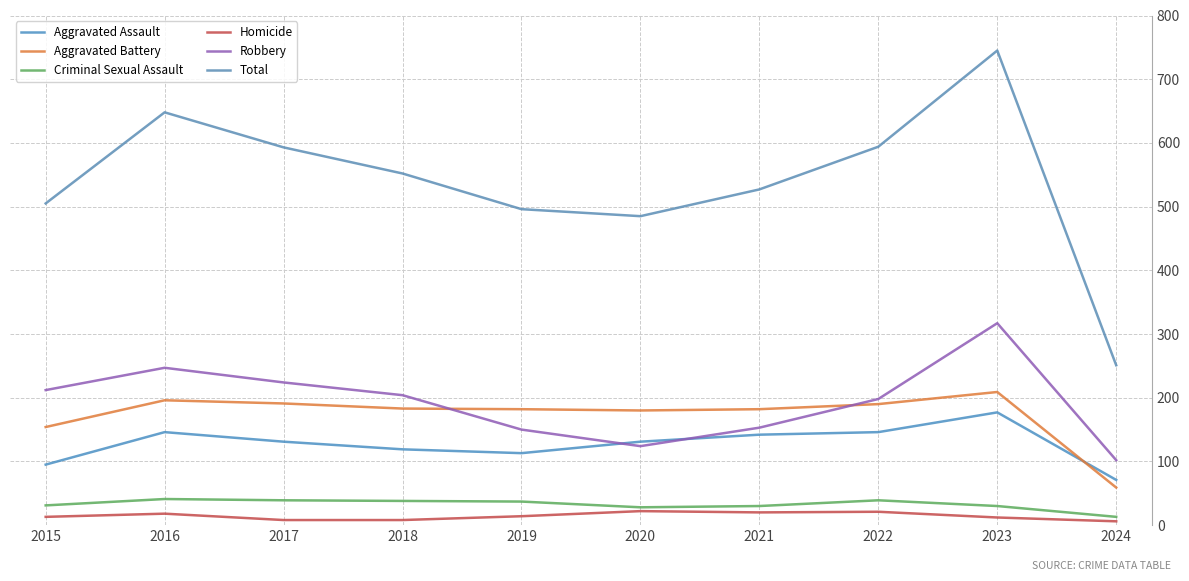

What is the difference between the maximum and second lowest values in the Aggravated Battery series?

55